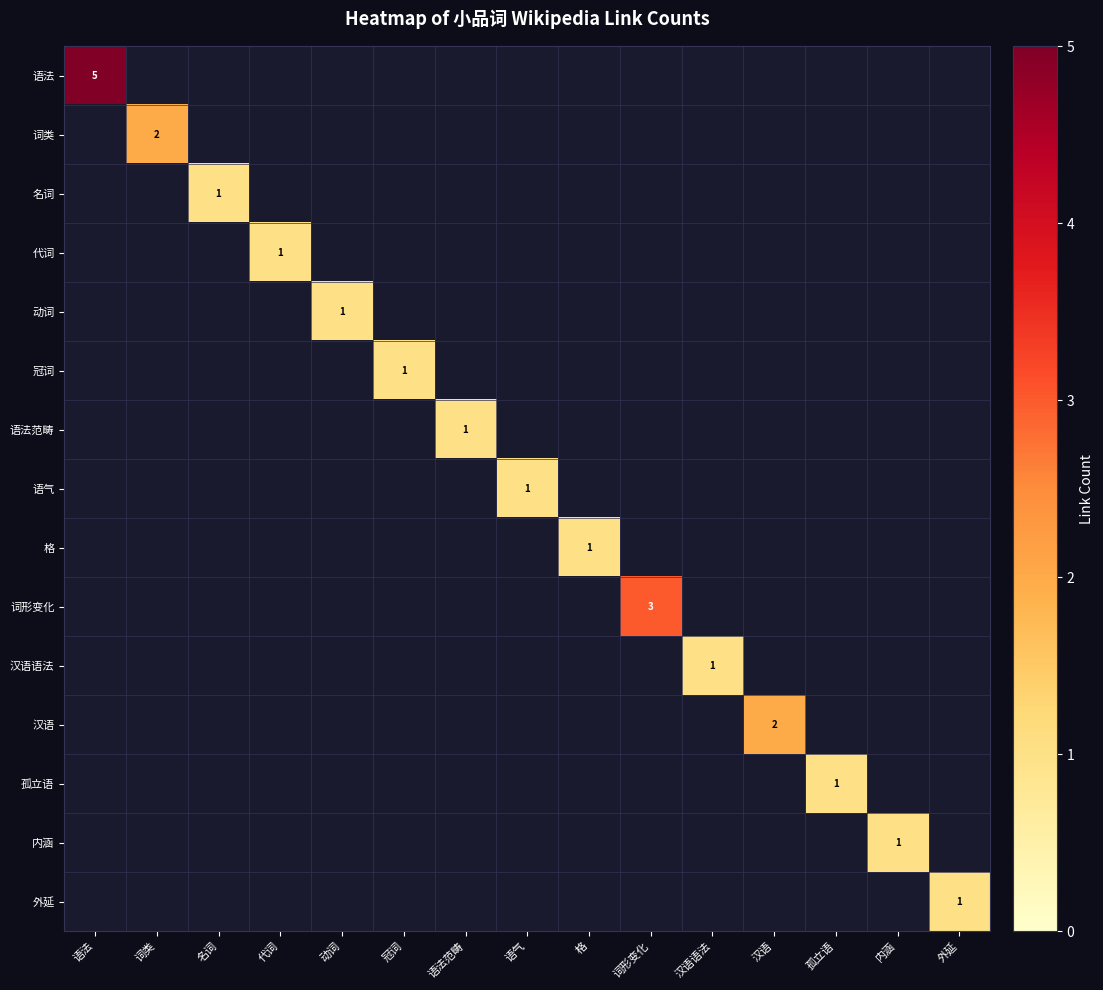

The 语法 series shows 8 at 语法. True or false?

False